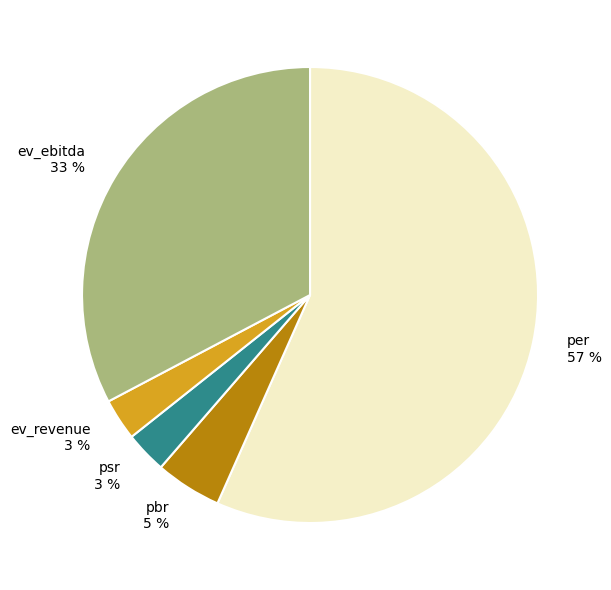

Between per and ev_ebitda, which is larger?

per